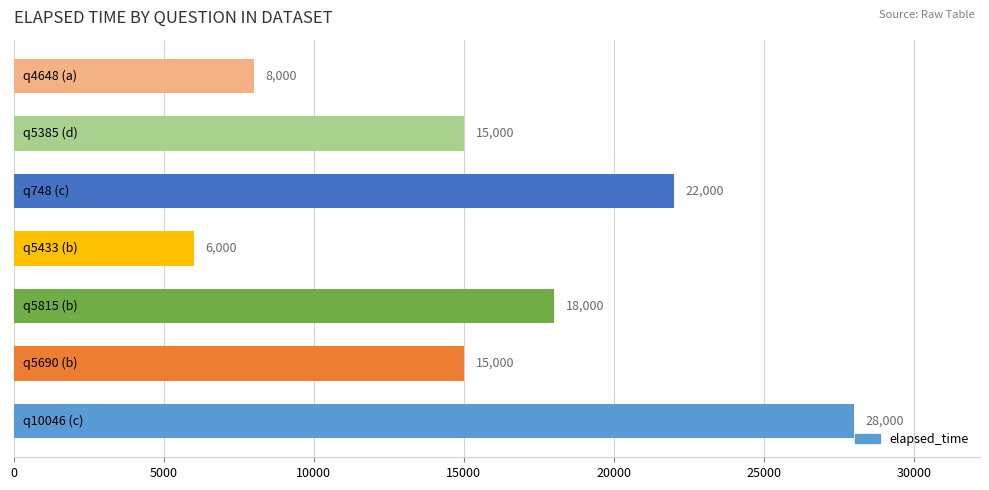

What is the sum of all values?

112000